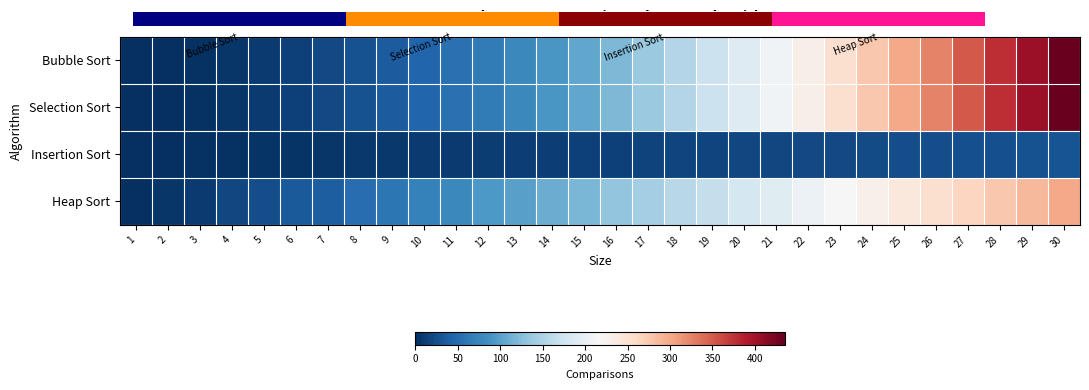

How many distinct data groups are displayed?

4